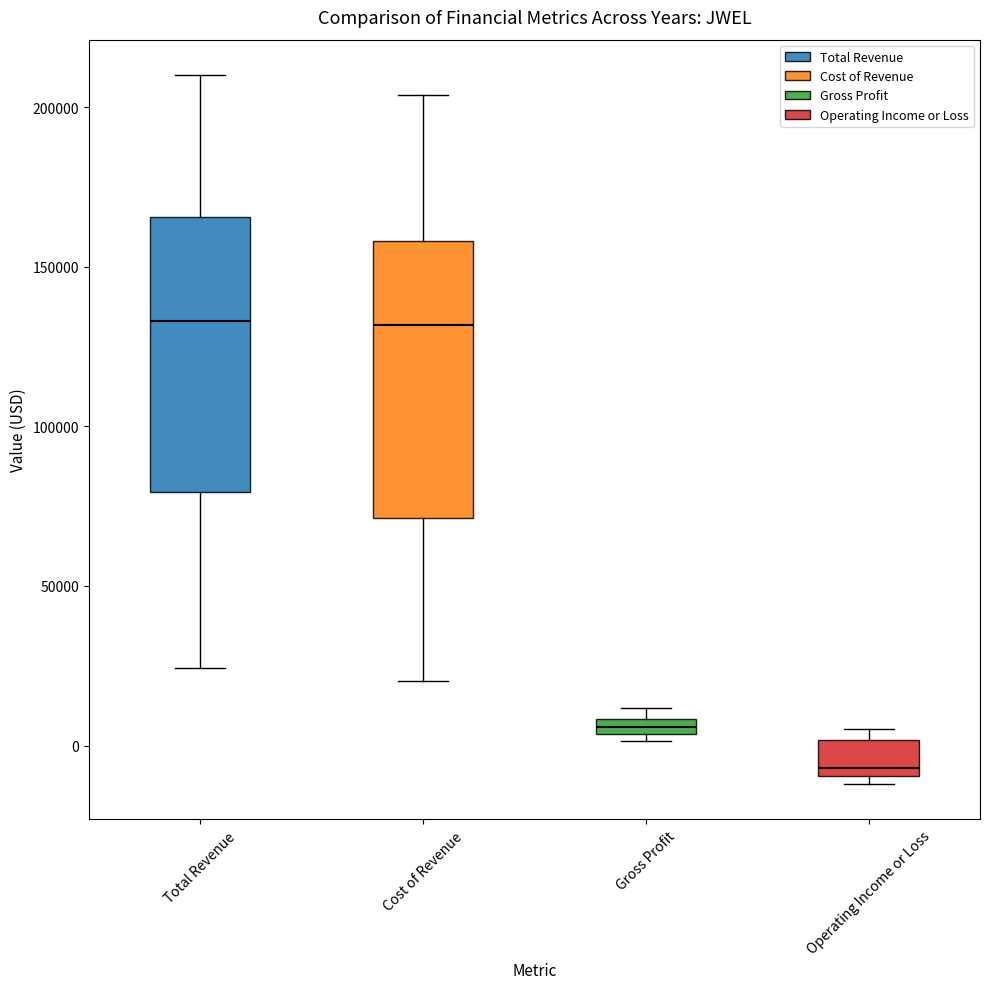

Where does the upper whisker of the box for Cost of Revenue end on the y-axis? The values are not printed on the chart, so give them approximately, as read against the axis.

205000